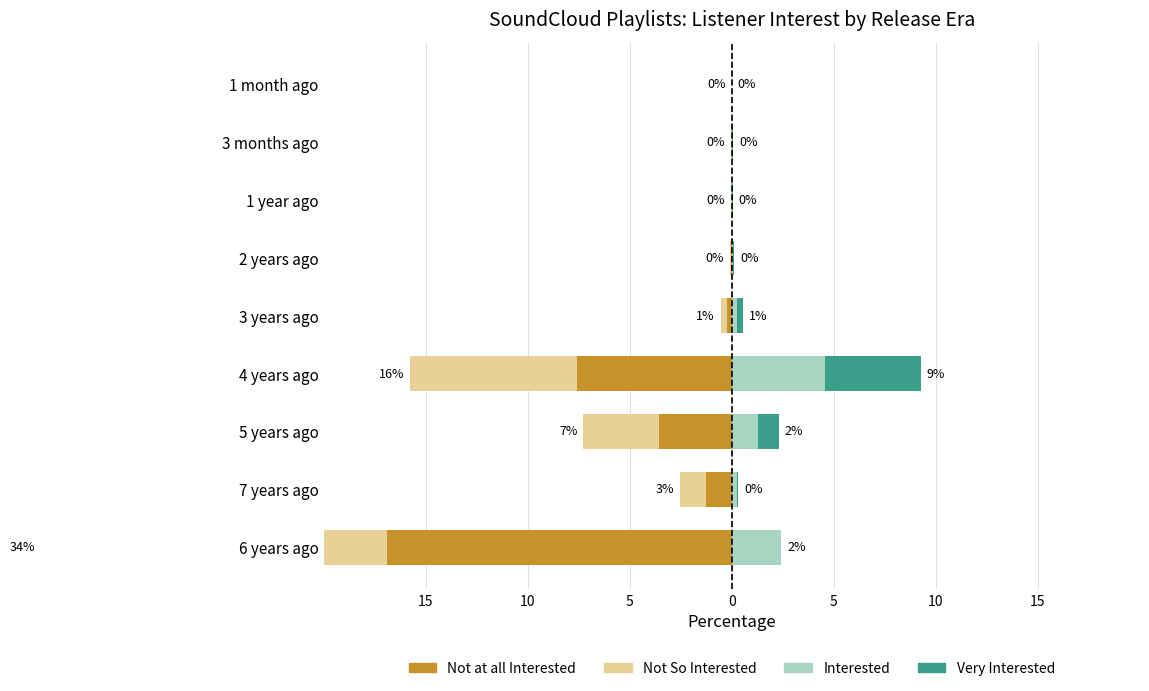

At which label is Very Interested closest to 2?

5 years ago